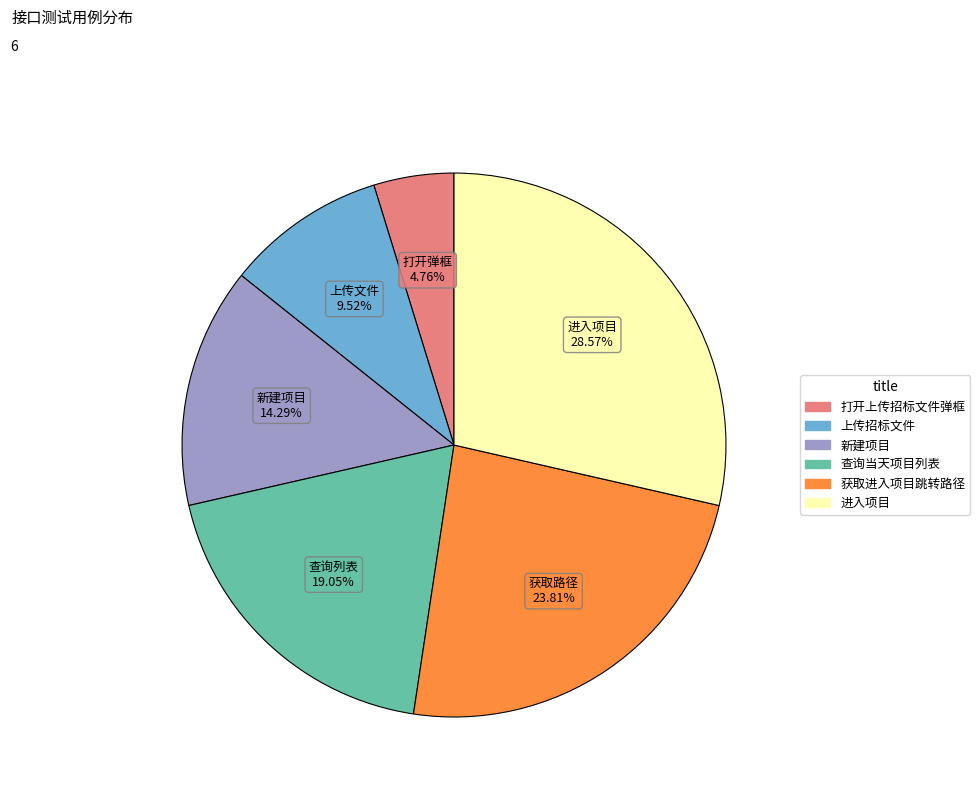

Which category has the biggest portion of the pie?

进入项目